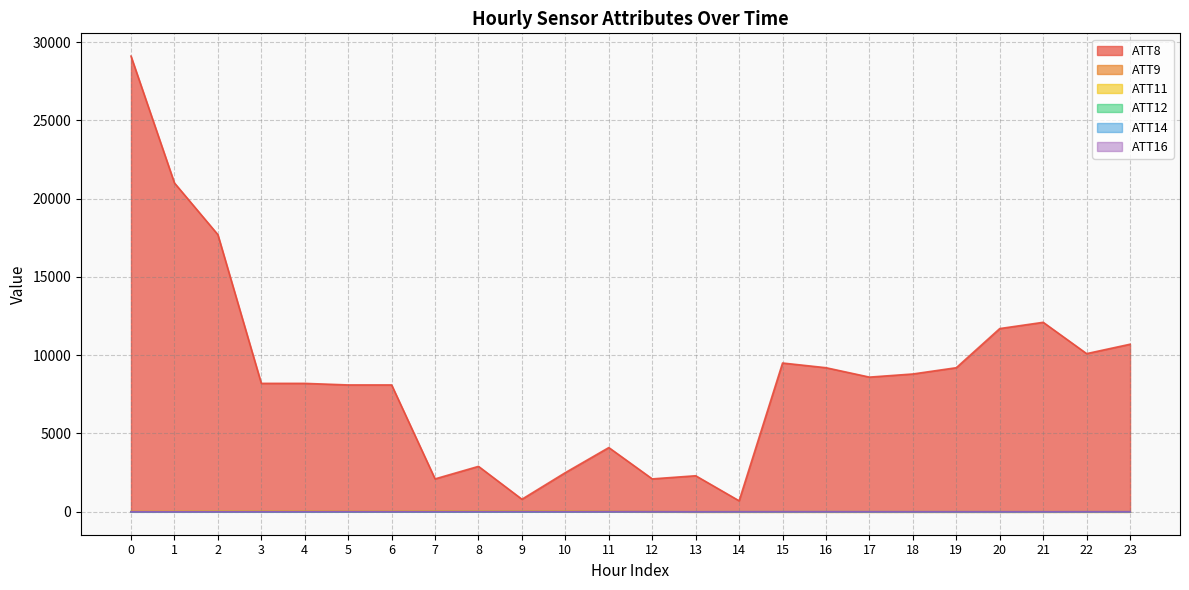

How many lines are shown in the chart?

6